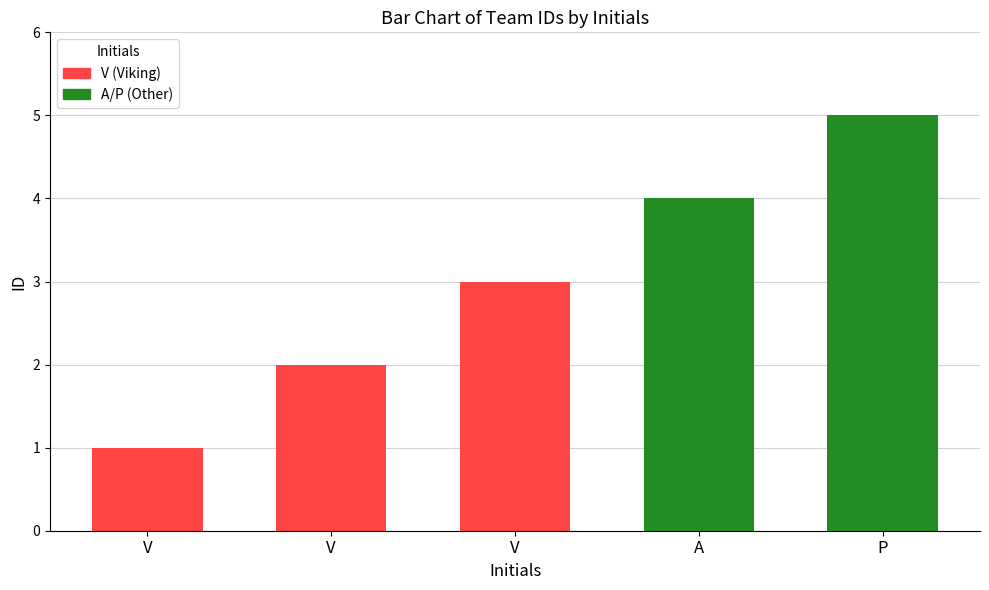

Reading left to right, what are all the values shown in this chart?

V=1	V=2	V=3	A=4	P=5